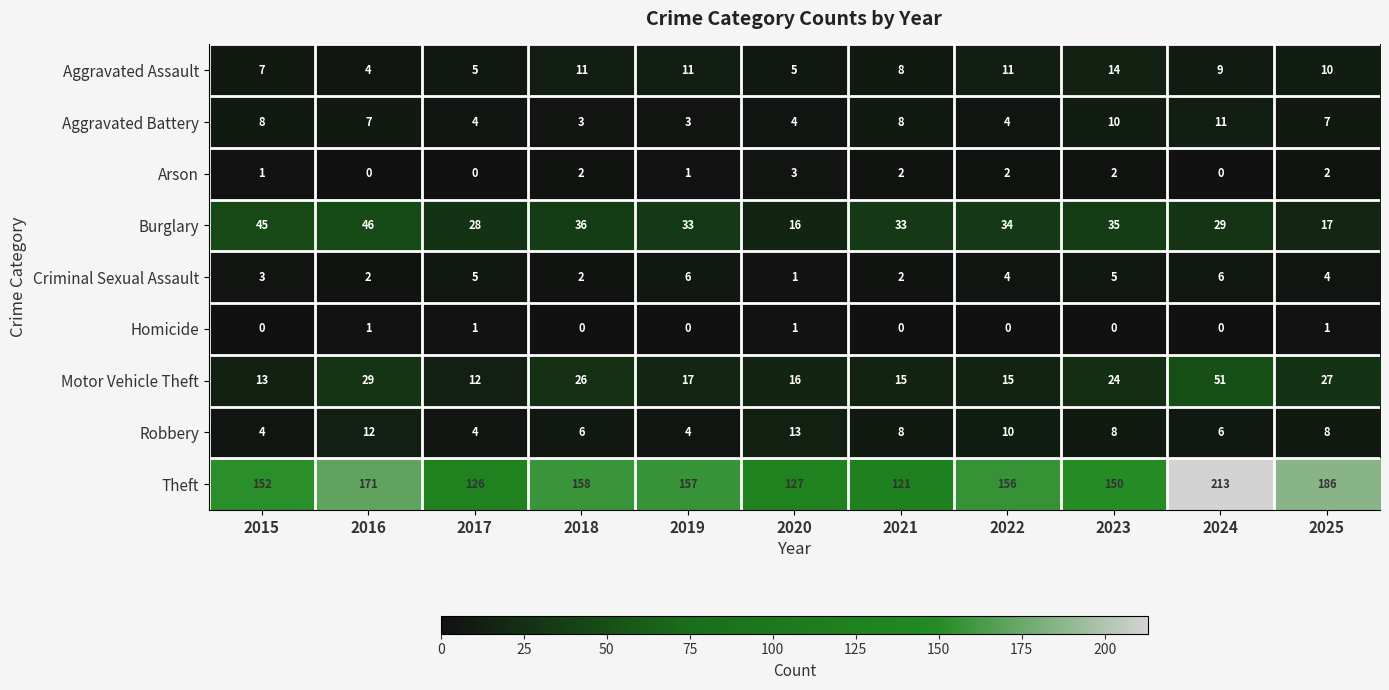

How many values in Homicide are above zero?

4